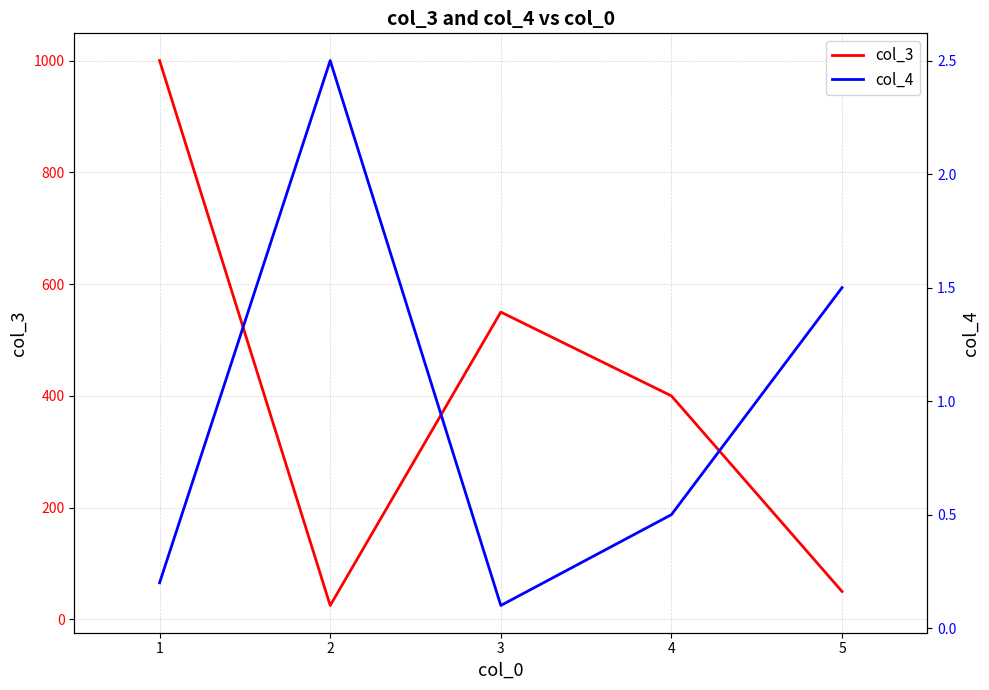

What is the minimum value shown in the chart?

0.1